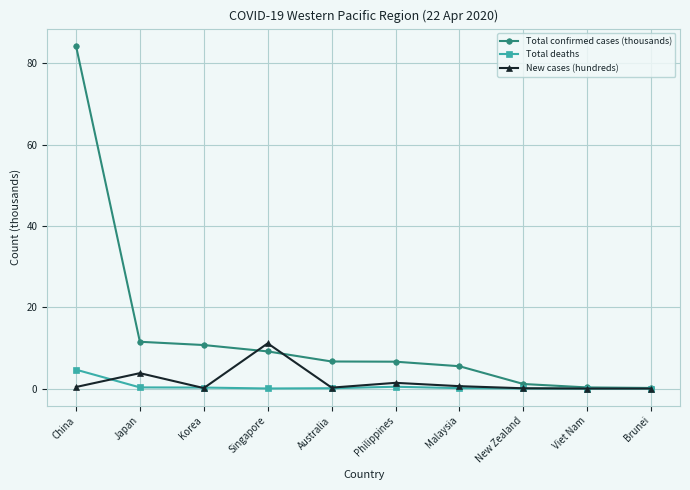

What is the average value of the Total deaths series?

0.6